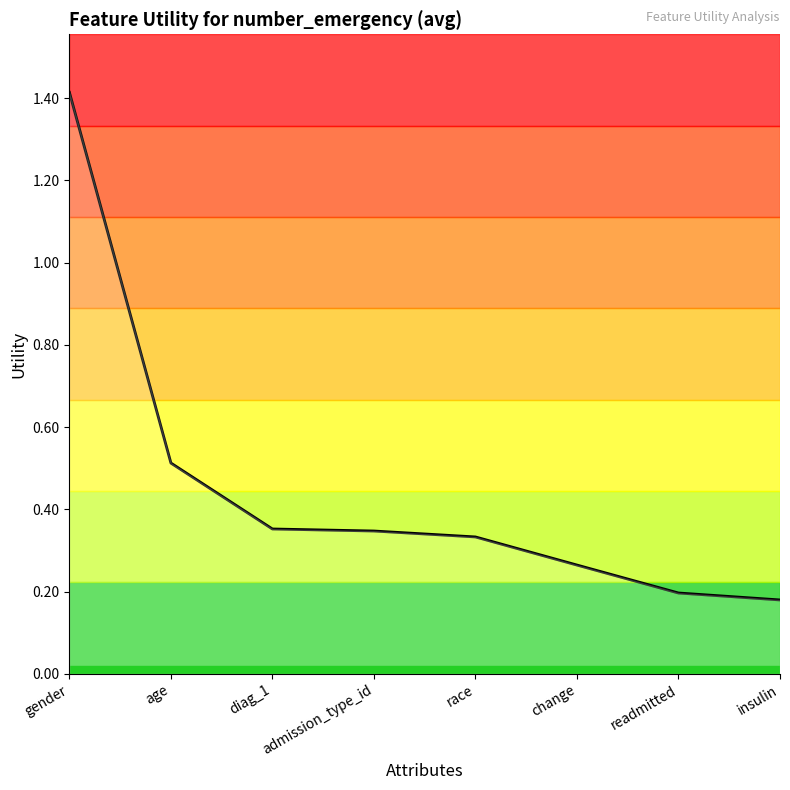

True or false: the data has more than 1 interior local peaks.

False